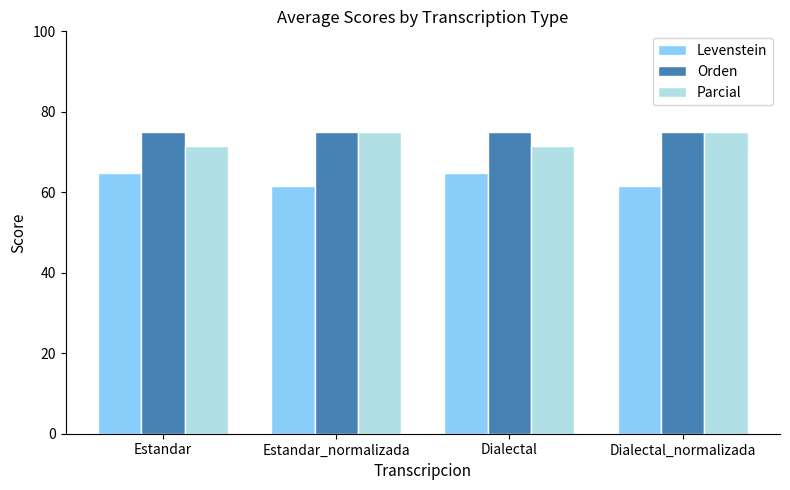

What is the difference between the second highest and second lowest values in the Parcial series?

3.6